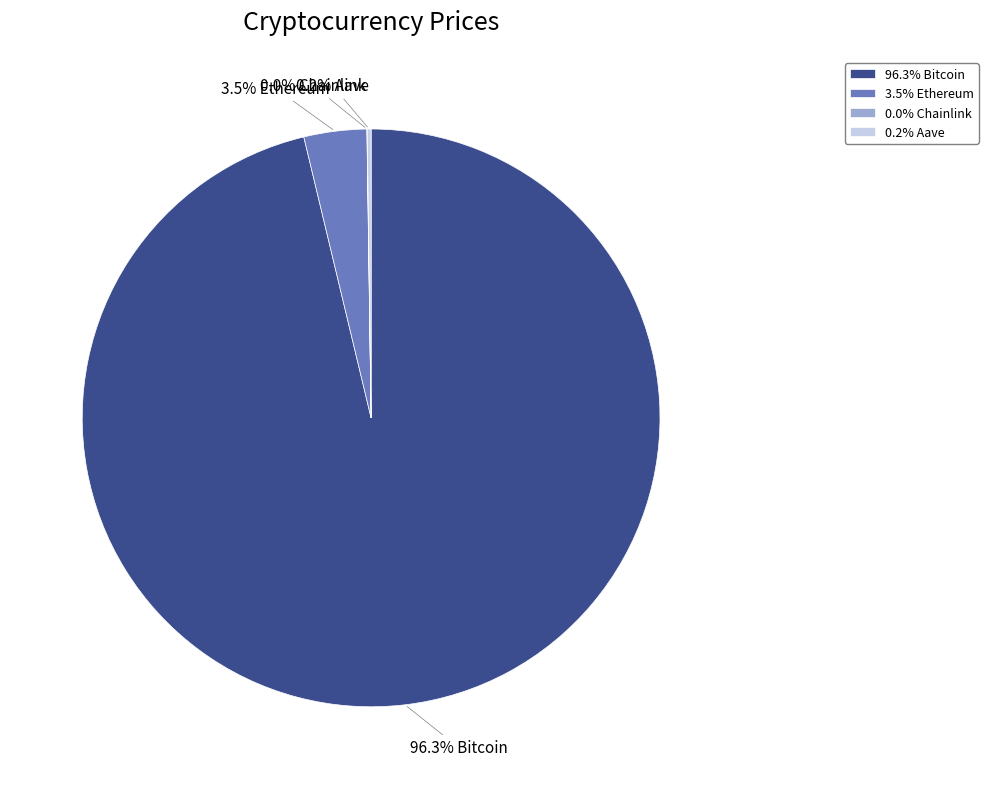

Which category has the biggest portion of the pie?

96.3% Bitcoin